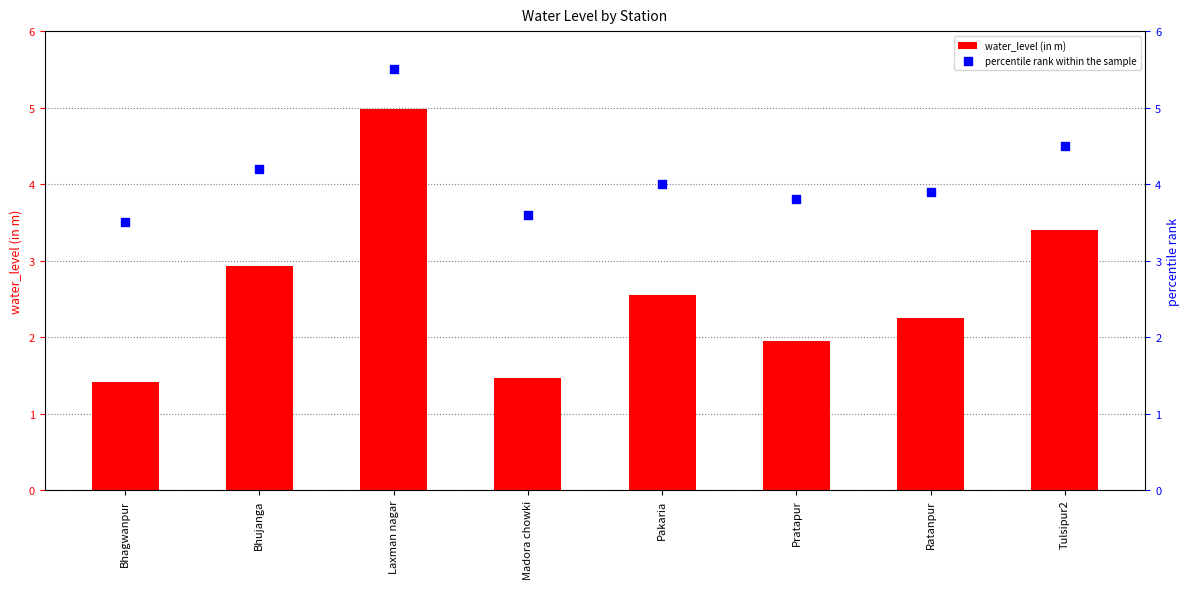

What are all the series names shown in the legend?

water_level (in m), percentile rank within the sample